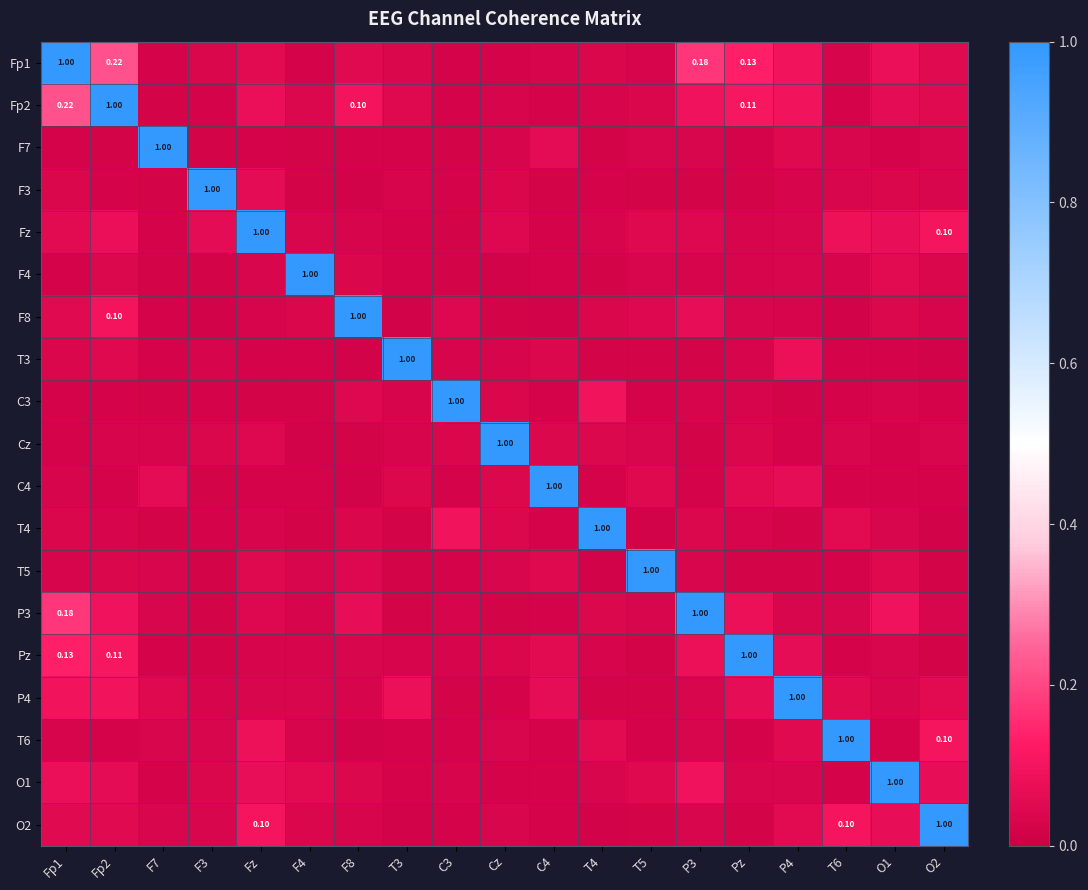

Which series has the largest total across all categories?

Fp1